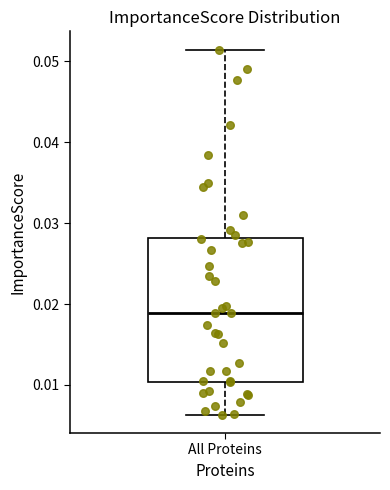

Read this box plot against the y-axis: the position of the median line, the range covered by the box, and the ends of both whiskers. The values are not printed on the chart, so give them approximately, as read against the axis.

median 0.019, box 0.010 to 0.028, whiskers 0.006 to 0.051